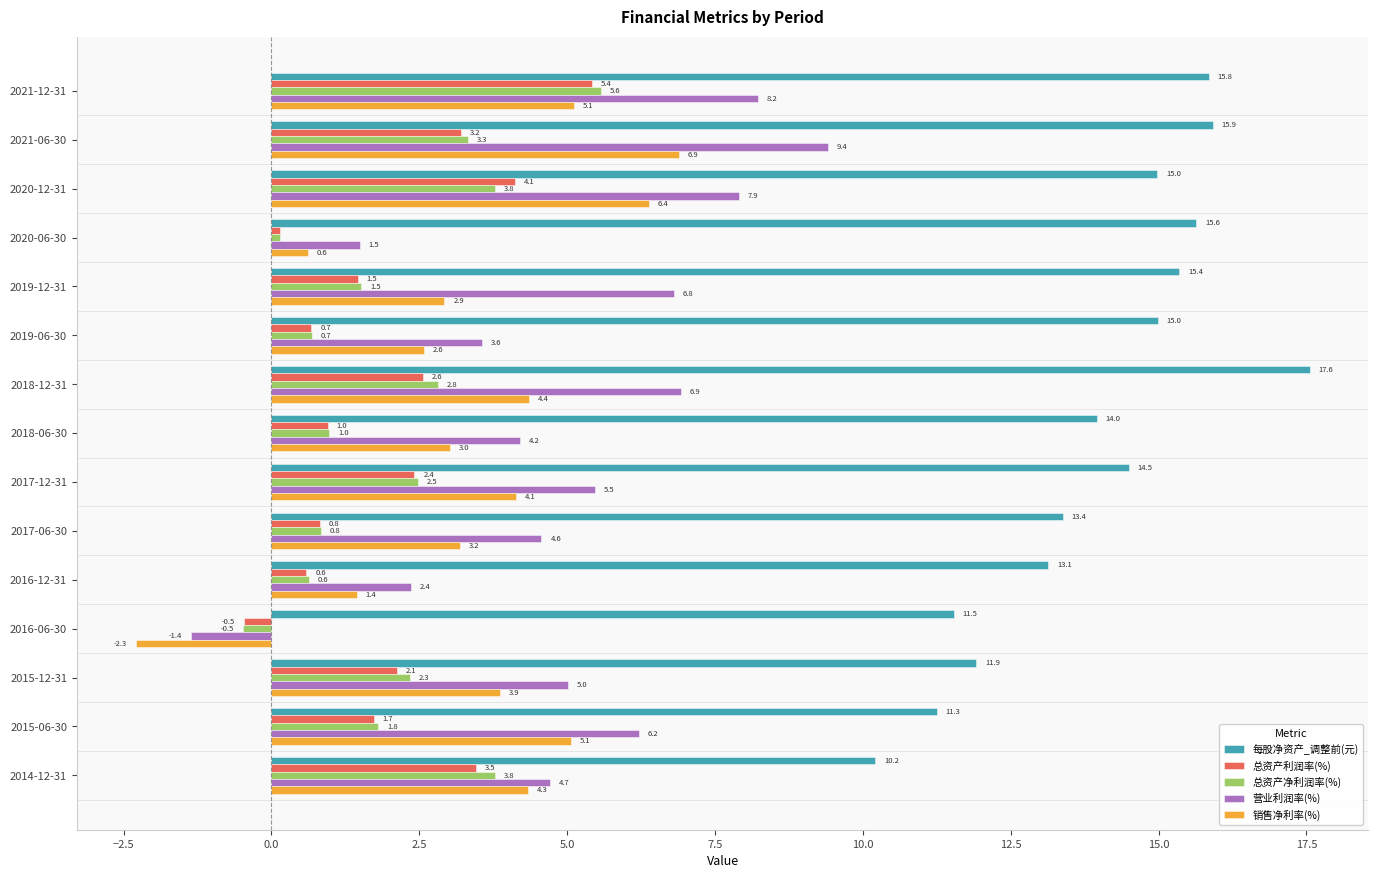

Which series has the widest spread of values?

营业利润率(%)